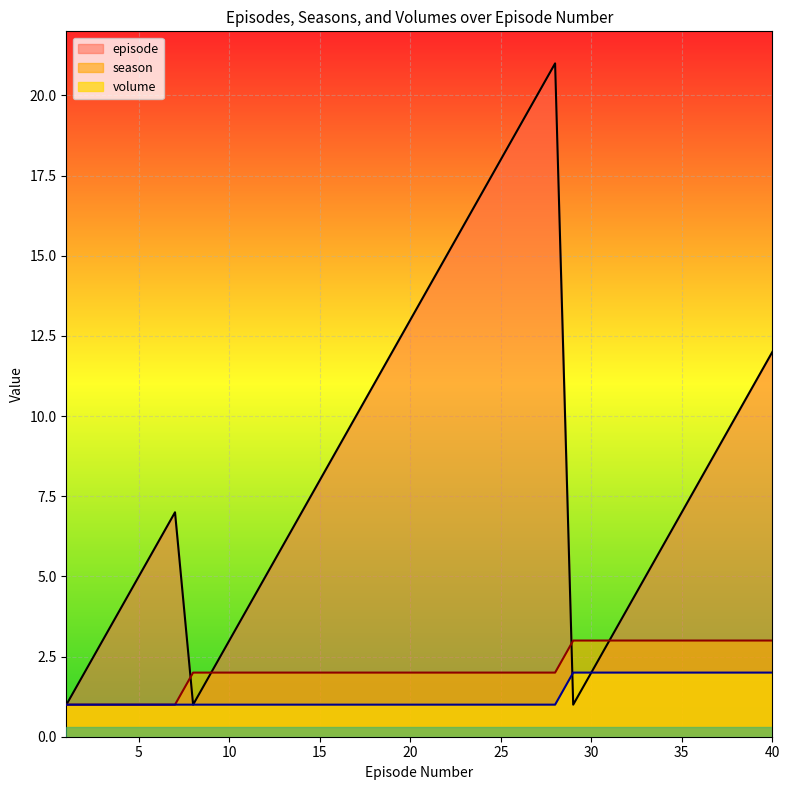

Reading left to right, what are all the values shown in this chart?

episode: 1	2	3	4	5	6	7	1	2	3	4	5	6	7	8	9	10	11	12	13	14	15	16	17	18	19	20	21	1	2	3	4	5	6	7	8	9	10	11	12
season: 1	1	1	1	1	1	1	2	2	2	2	2	2	2	2	2	2	2	2	2	2	2	2	2	2	2	2	2	3	3	3	3	3	3	3	3	3	3	3	3
volume: 1	1	1	1	1	1	1	1	1	1	1	1	1	1	1	1	1	1	1	1	1	1	1	1	1	1	1	1	2	2	2	2	2	2	2	2	2	2	2	2